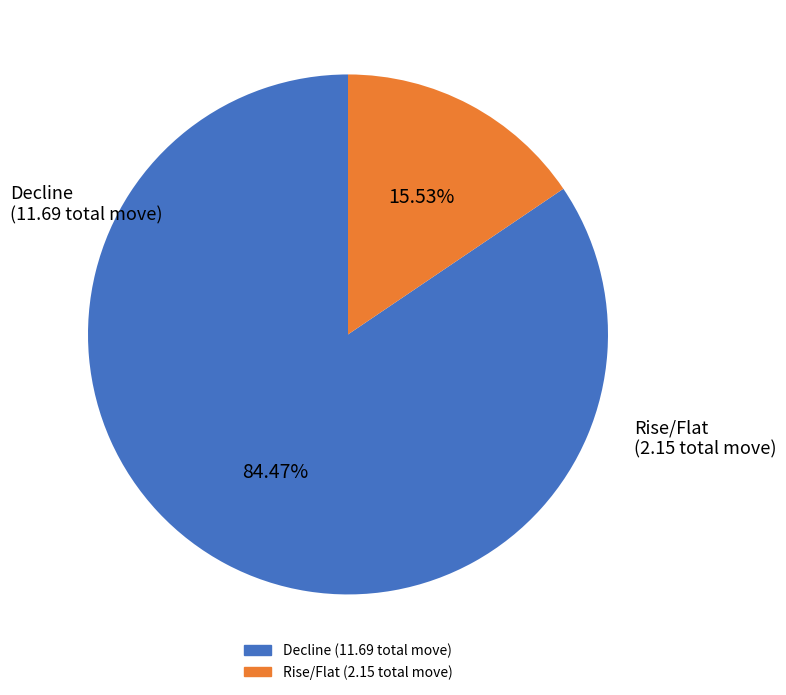

How many slices are in this pie chart?

2